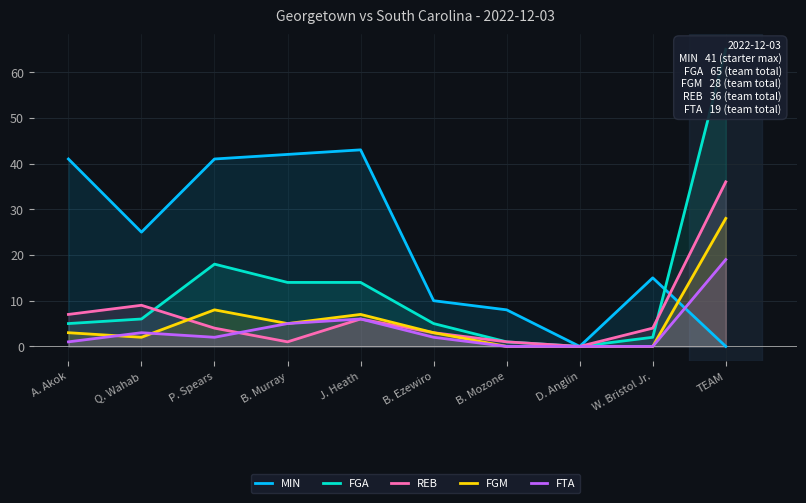

True or false: REB has more than 0 interior local peaks.

True